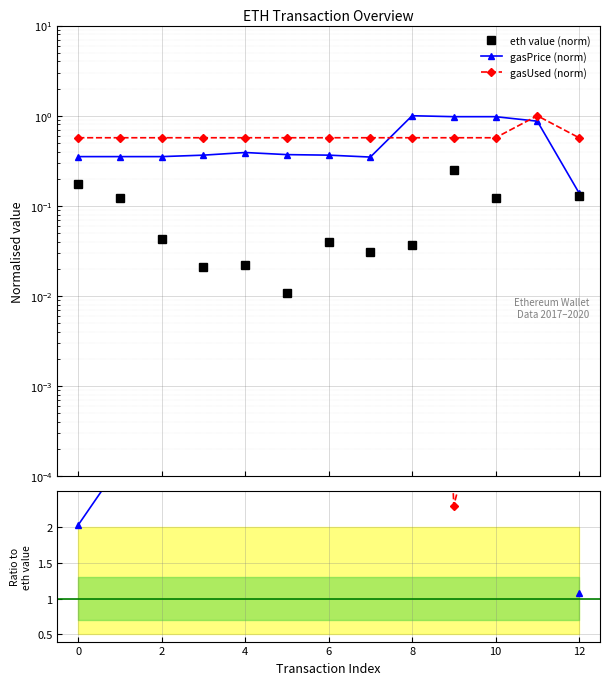

What is the difference between the maximum and minimum values in the gasPrice / eth series?

33.2